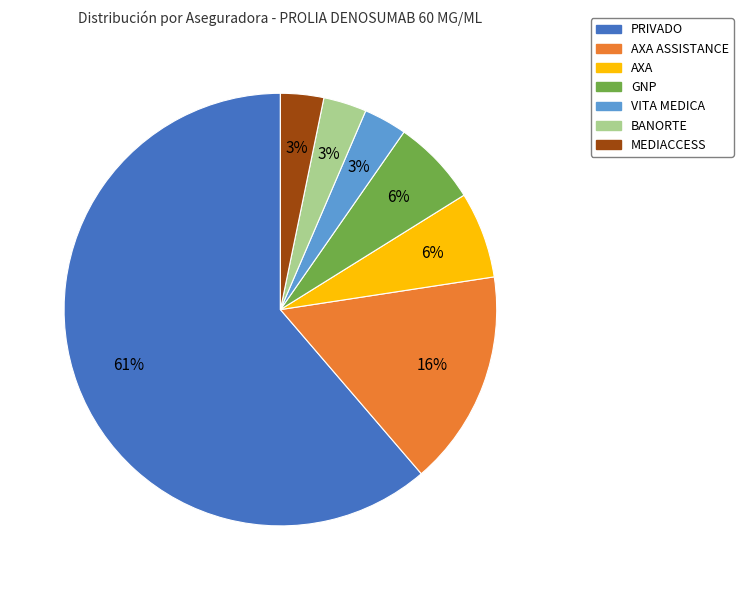

Does any single category account for the majority?

Yes